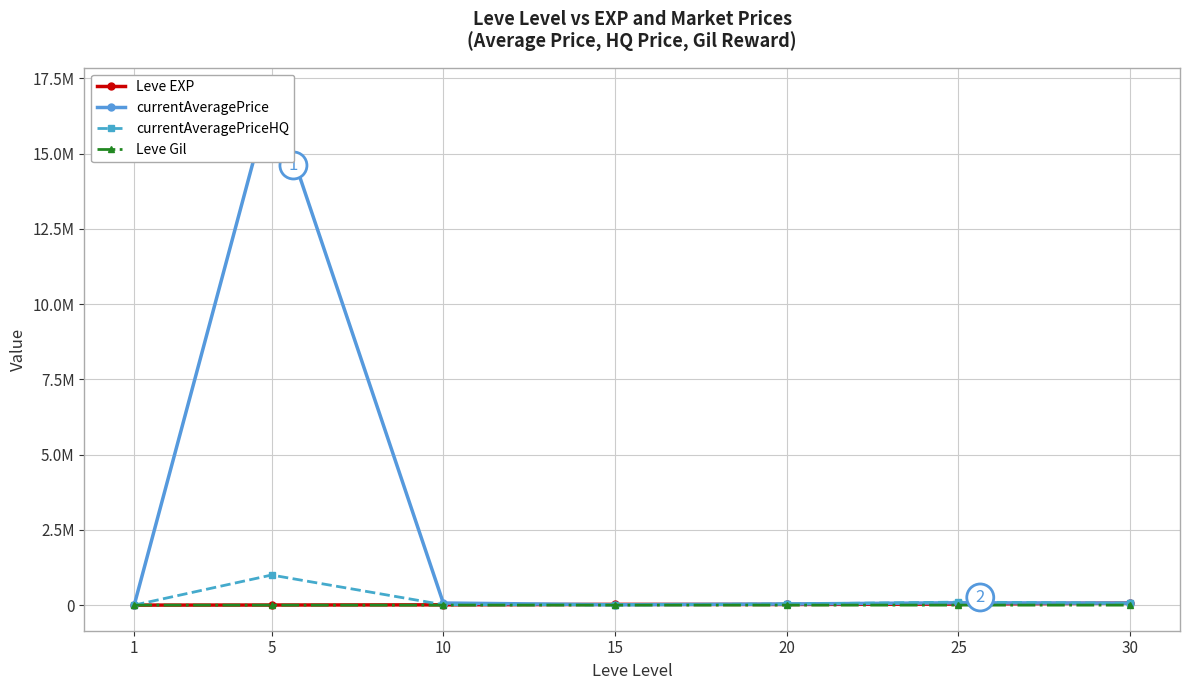

True or false: currentAveragePriceHQ has a value of 57328.3 at 25.

False